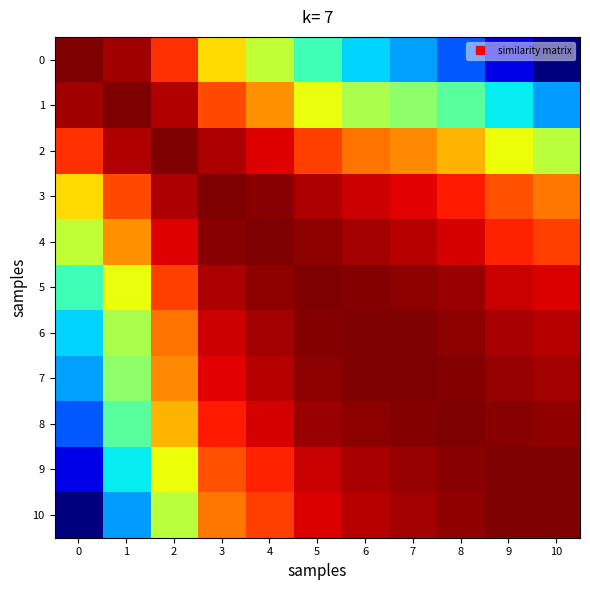

Reading left to right, list all the values displayed in this chart.

0: 0=1.0	1=1.0	2=1.0	3=0.9	4=0.9	5=0.8	6=0.8	7=0.8	8=0.7	9=0.7	10=0.7
1: 0=1.0	1=1.0	2=1.0	3=0.9	4=0.9	5=0.9	6=0.8	7=0.8	8=0.8	9=0.8	10=0.8
2: 0=1.0	1=1.0	2=1.0	3=1.0	4=1.0	5=0.9	6=0.9	7=0.9	8=0.9	9=0.9	10=0.9
3: 0=0.9	1=0.9	2=1.0	3=1.0	4=1.0	5=1.0	6=1.0	7=1.0	8=1.0	9=0.9	10=0.9
4: 0=0.9	1=0.9	2=1.0	3=1.0	4=1.0	5=1.0	6=1.0	7=1.0	8=1.0	9=1.0	10=0.9
5: 0=0.8	1=0.9	2=0.9	3=1.0	4=1.0	5=1.0	6=1.0	7=1.0	8=1.0	9=1.0	10=1.0
6: 0=0.8	1=0.8	2=0.9	3=1.0	4=1.0	5=1.0	6=1.0	7=1.0	8=1.0	9=1.0	10=1.0
7: 0=0.8	1=0.8	2=0.9	3=1.0	4=1.0	5=1.0	6=1.0	7=1.0	8=1.0	9=1.0	10=1.0
8: 0=0.7	1=0.8	2=0.9	3=1.0	4=1.0	5=1.0	6=1.0	7=1.0	8=1.0	9=1.0	10=1.0
9: 0=0.7	1=0.8	2=0.9	3=0.9	4=1.0	5=1.0	6=1.0	7=1.0	8=1.0	9=1.0	10=1.0
10: 0=0.7	1=0.8	2=0.9	3=0.9	4=0.9	5=1.0	6=1.0	7=1.0	8=1.0	9=1.0	10=1.0